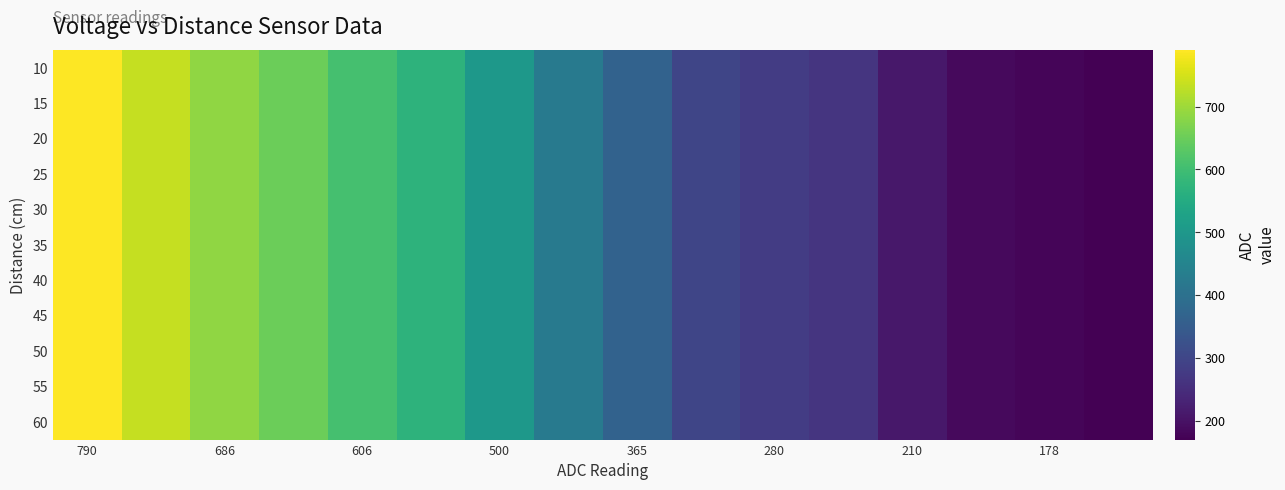

Which series has the widest spread of values?

10